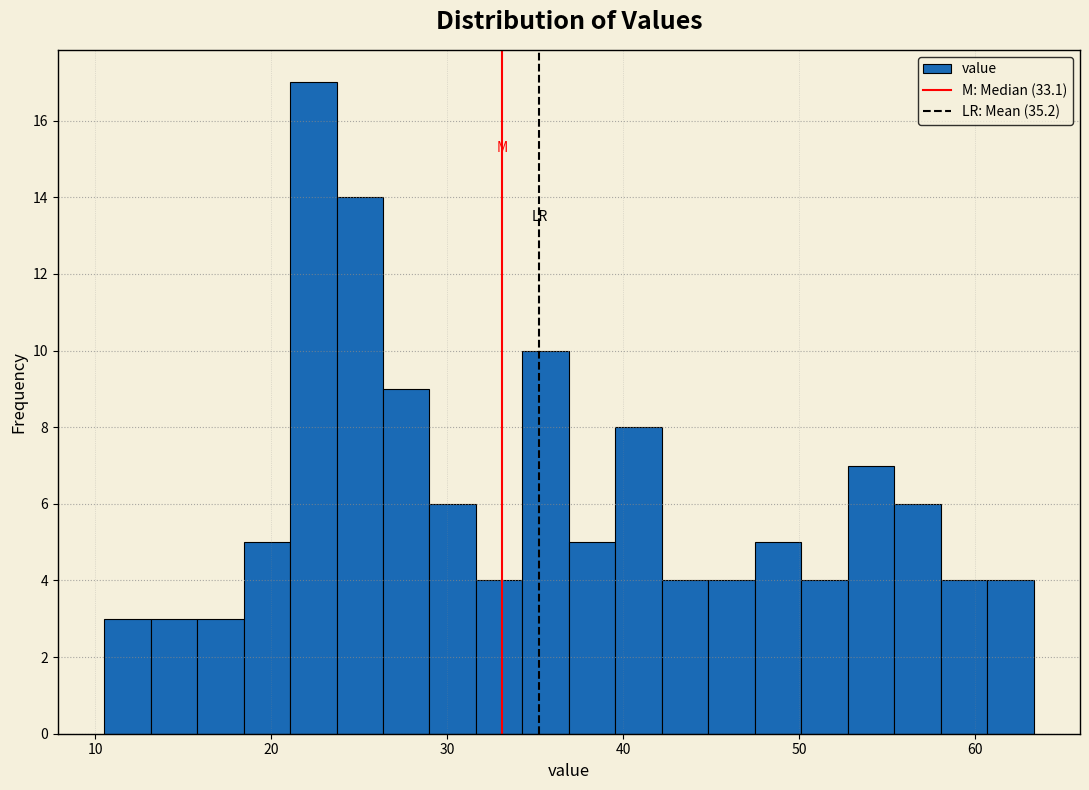

Around what value on the x-axis is the tallest bar? Give the approximate position of its centre, as read against the axis.

22